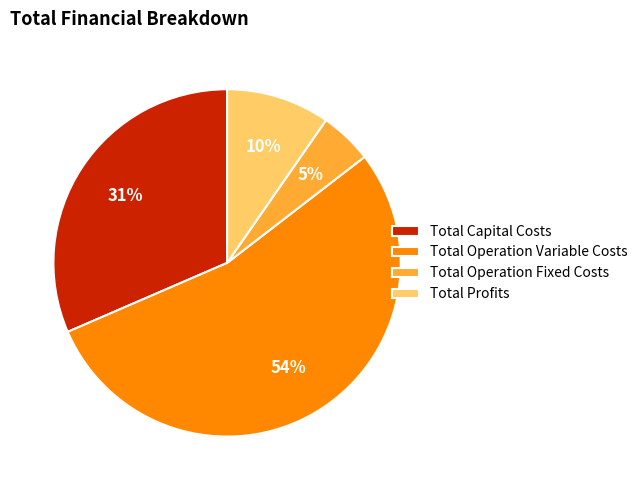

To the nearest percent, what is the difference between the largest and smallest slice percentages?

49%